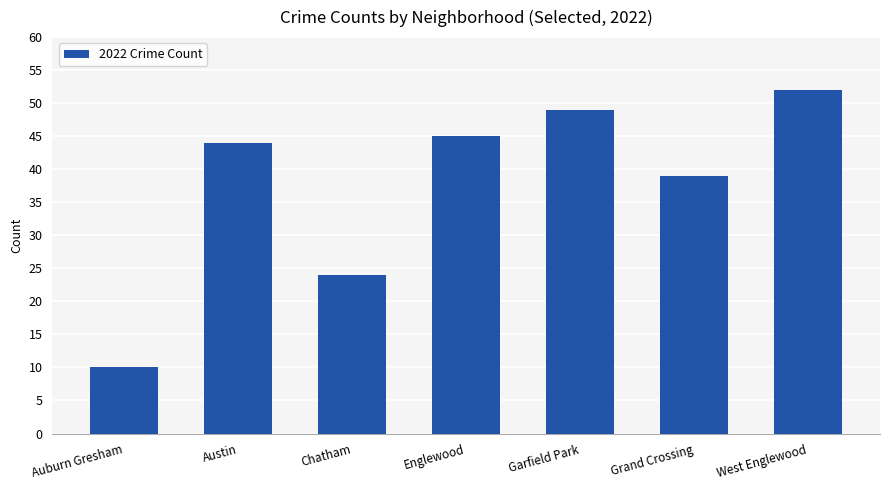

The value at Englewood is 65. True or false?

False